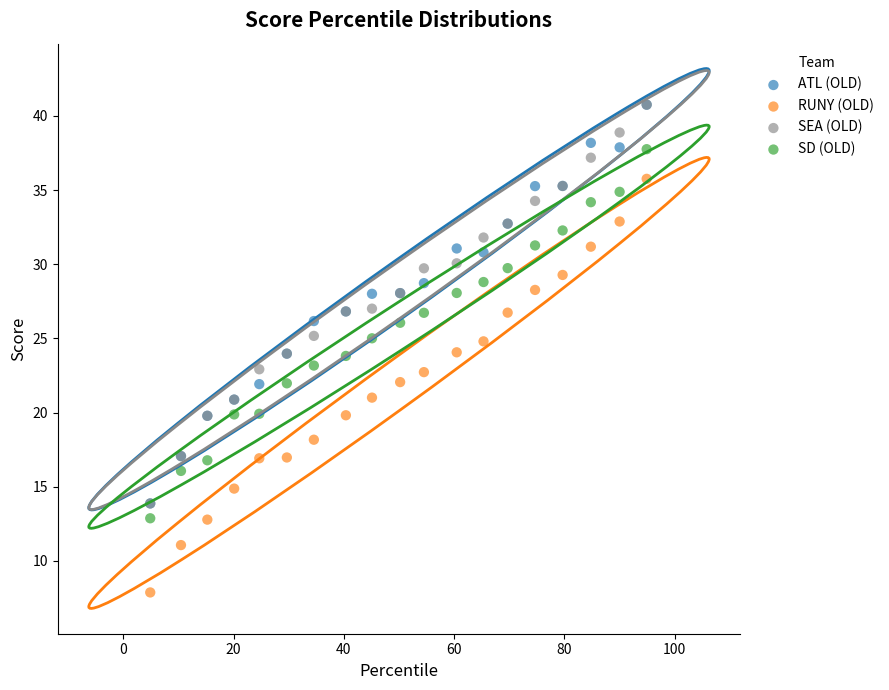

Which series has the largest Y range (max minus min)?

RUNY (OLD)